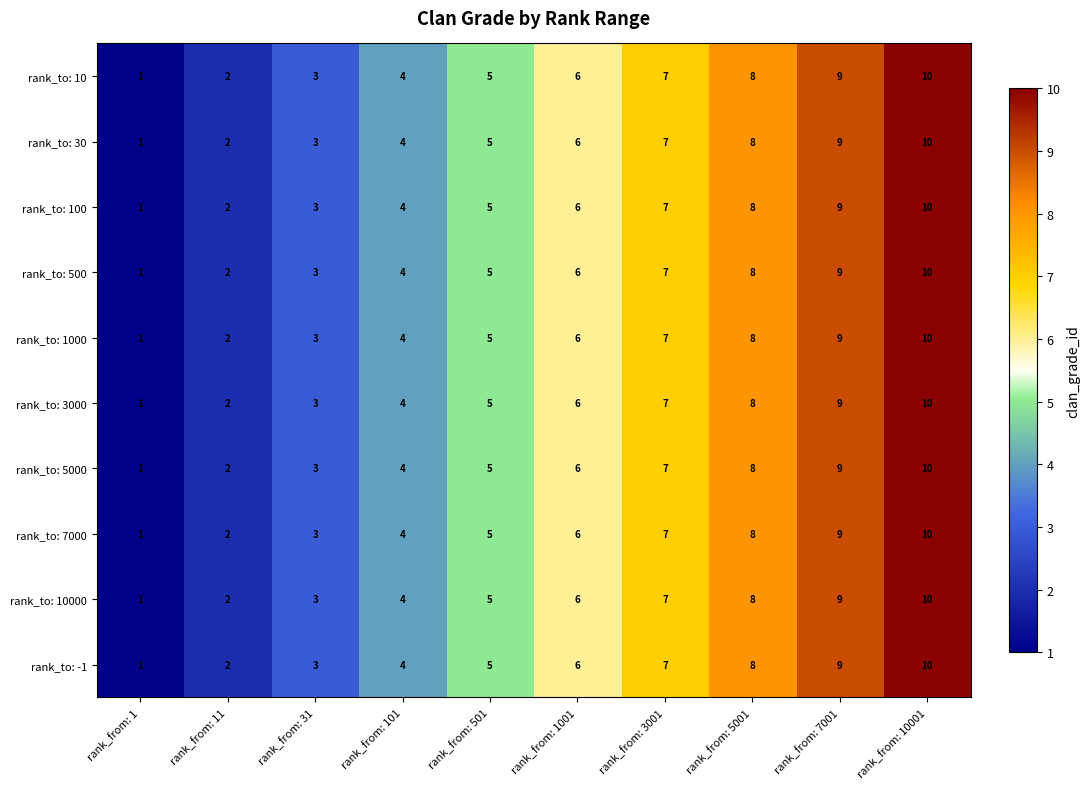

What is the sum of all rank_to: 1000 values?

55